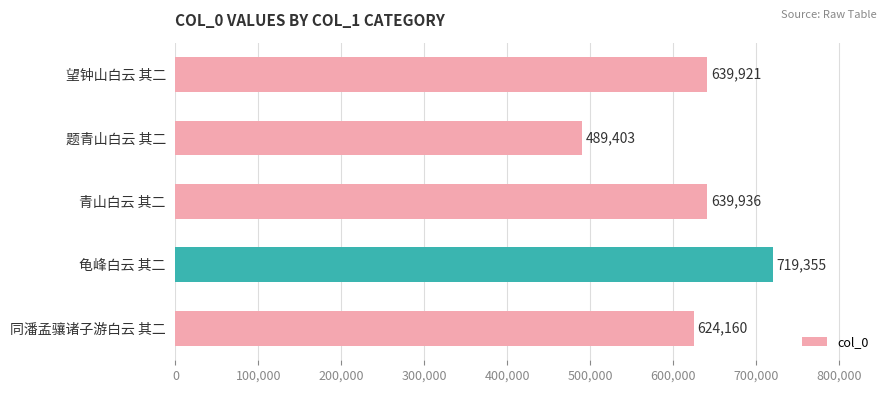

Which label corresponds to the smallest value in the chart?

题青山白云 其二